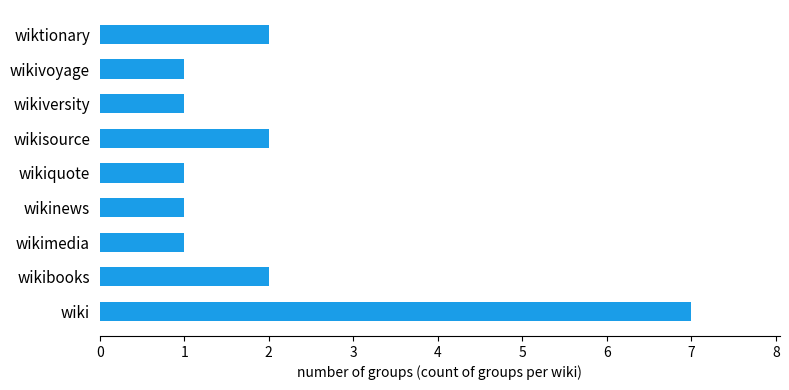

What is the sum of all values?

18